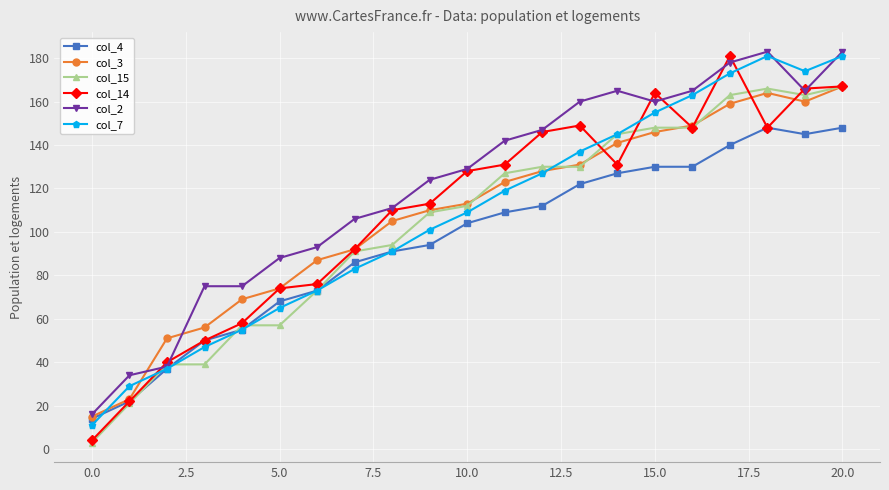

In col_7, how many points are higher than both neighbors (excluding endpoints)?

1